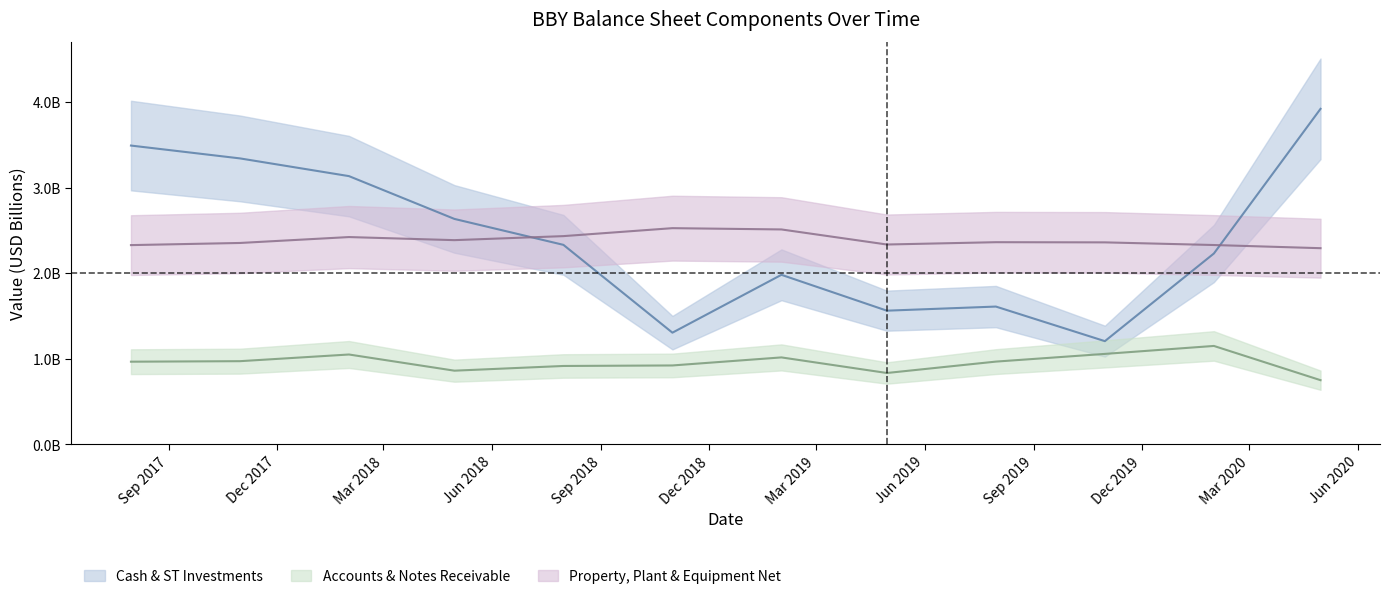

True or false: Cash & ST Investments has more than 2 points higher than both neighbors.

False